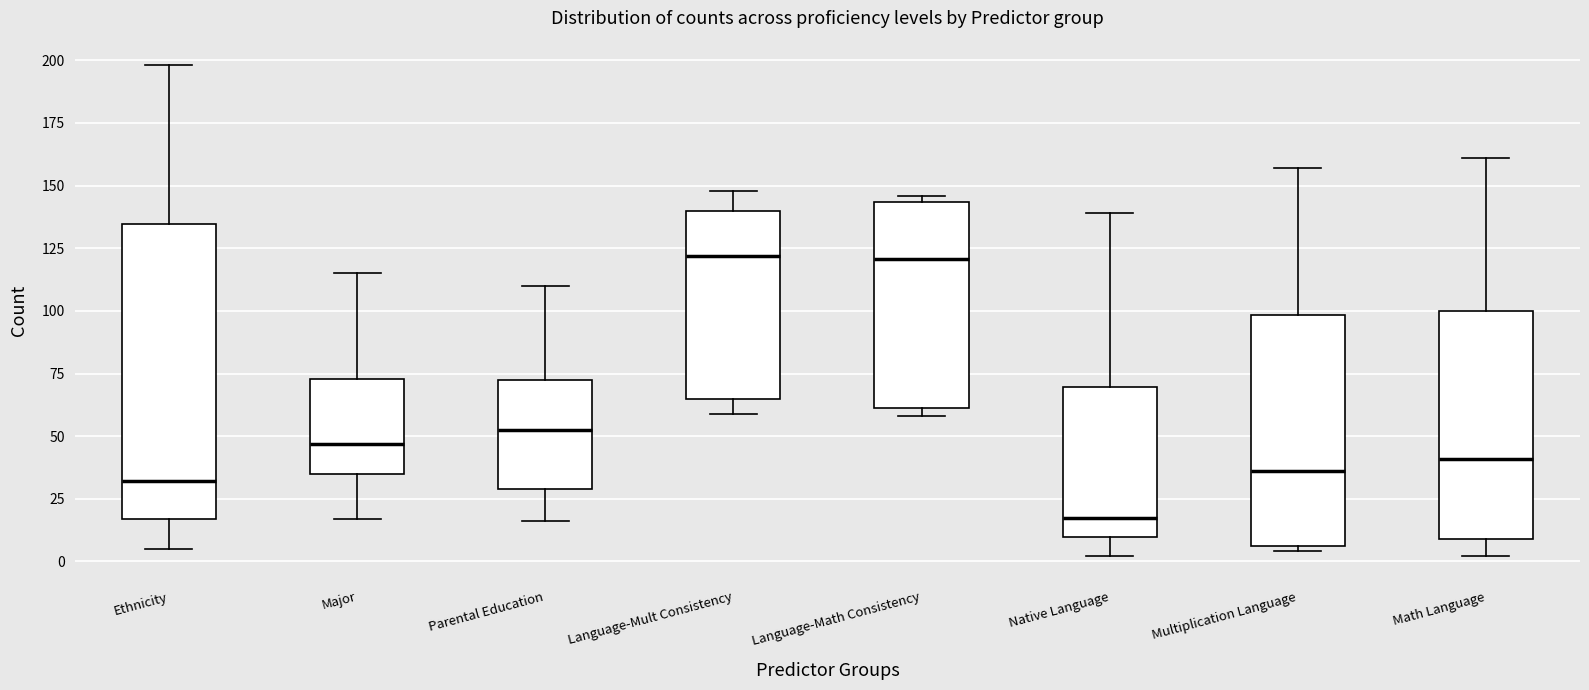

Reading left to right, transcribe this box plot: for each box, give where its median line is, the range the box spans, and where its two whiskers end, as read against the y-axis. The values are not printed on the chart, so give them approximately, as read against the axis.

Ethnicity: median 30, box 15 to 135, whiskers 5 to 200
Major: median 45, box 35 to 75, whiskers 15 to 115
Parental Education: median 55, box 30 to 75, whiskers 15 to 110
Language-Mult Consistency: median 120, box 65 to 140, whiskers 60 to 150
Language-Math Consistency: median 120, box 60 to 145, whiskers 60 (just below the box's lower edge) to 145 (just above the box's upper edge)
Native Language: median 20, box 10 to 70, whiskers 0 to 140
Multiplication Language: median 35, box 5 to 100, whiskers 5 (just below the box's lower edge) to 155
Math Language: median 40, box 10 to 100, whiskers 0 to 160